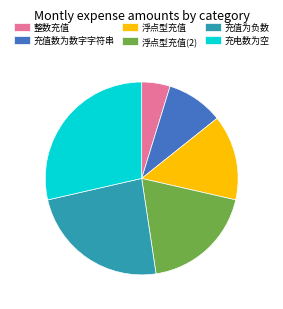

Is 充值为负数 the majority of the pie?

No